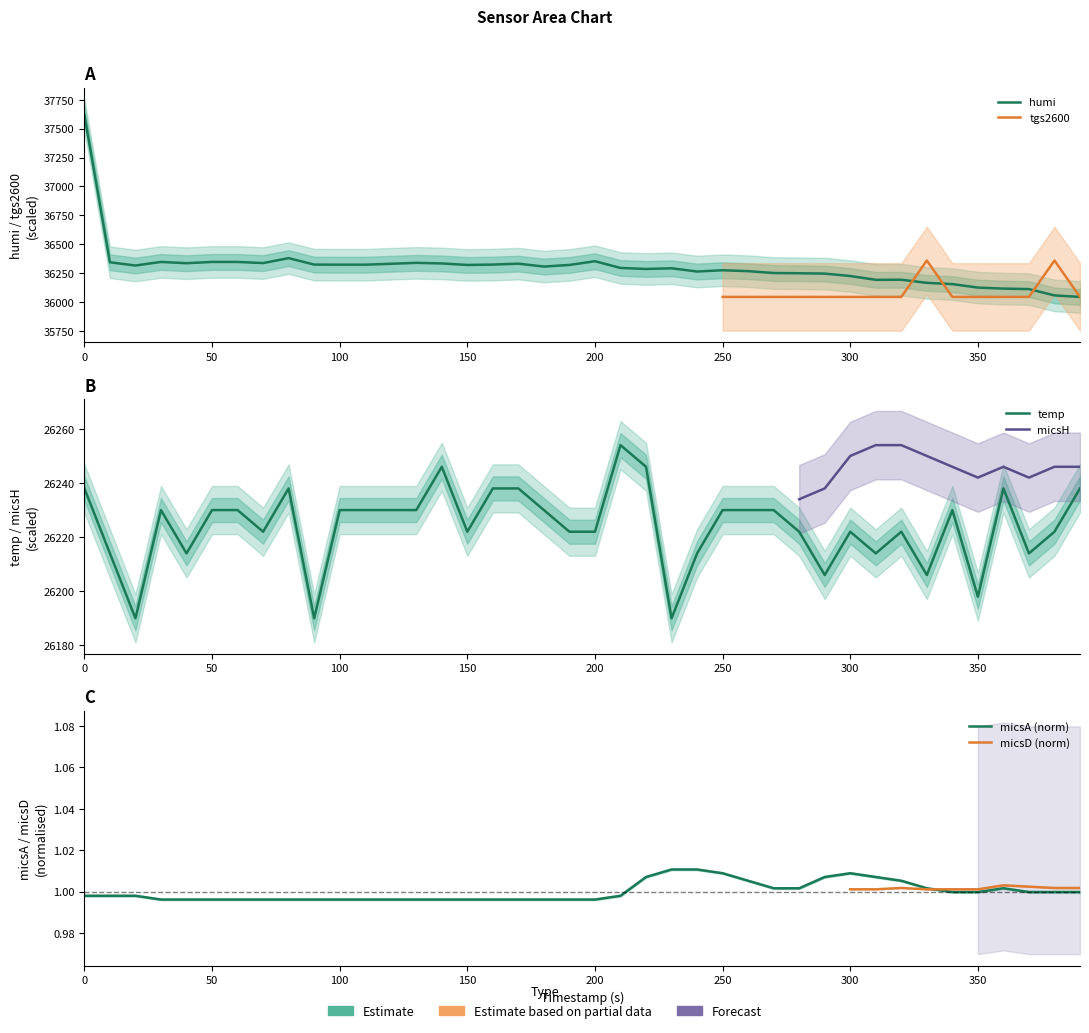

What is the value of the humi point at the 6th from the left?

36346.0